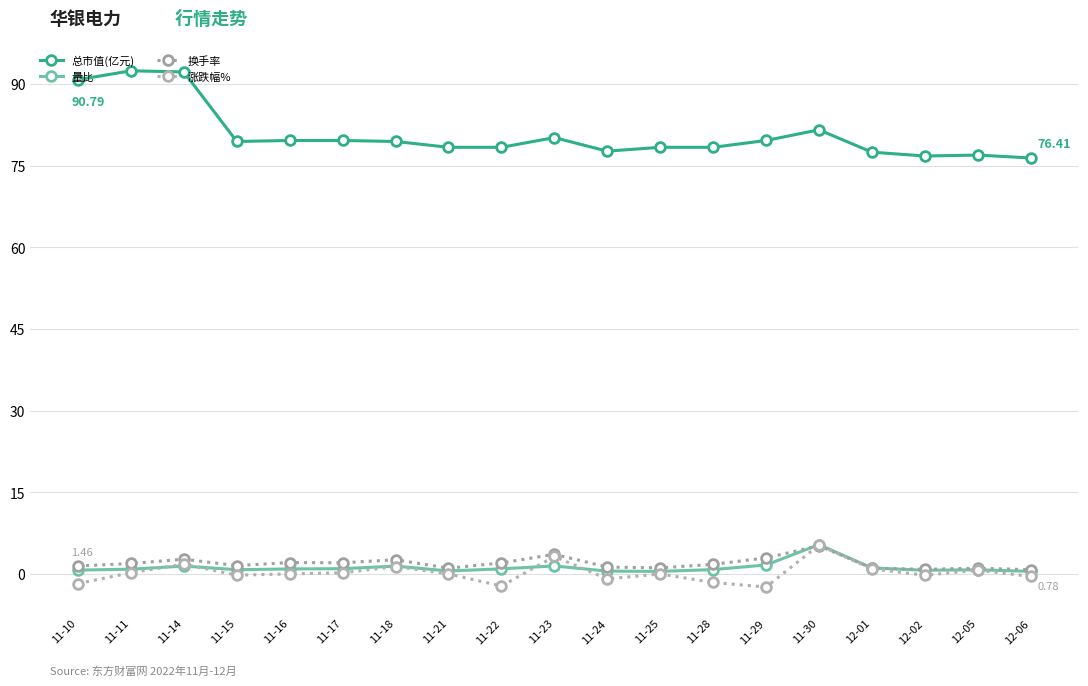

At which category does 涨跌幅% reach its first local peak?

11-14